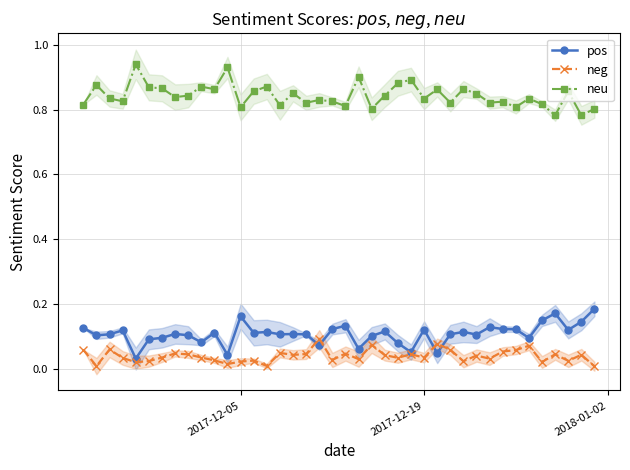

True or false: neg has more than 2 interior local peaks.

True